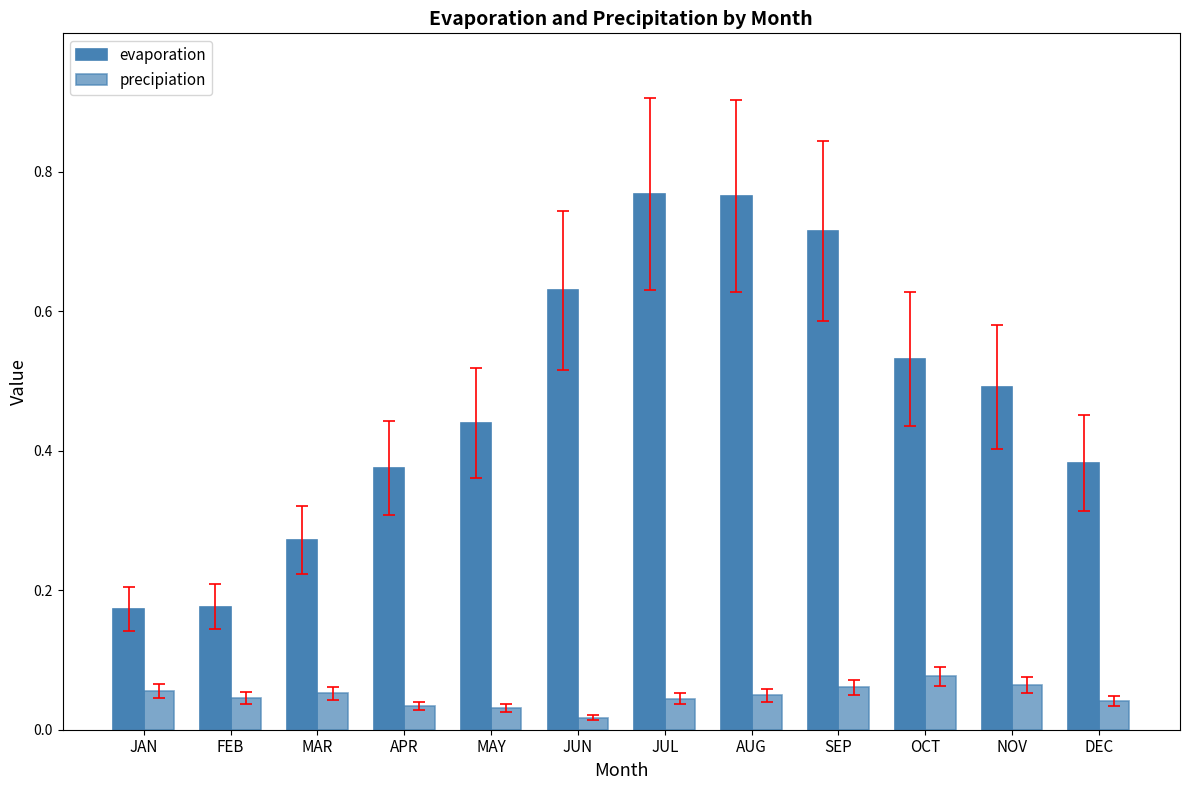

What is the greatest value displayed?

0.8